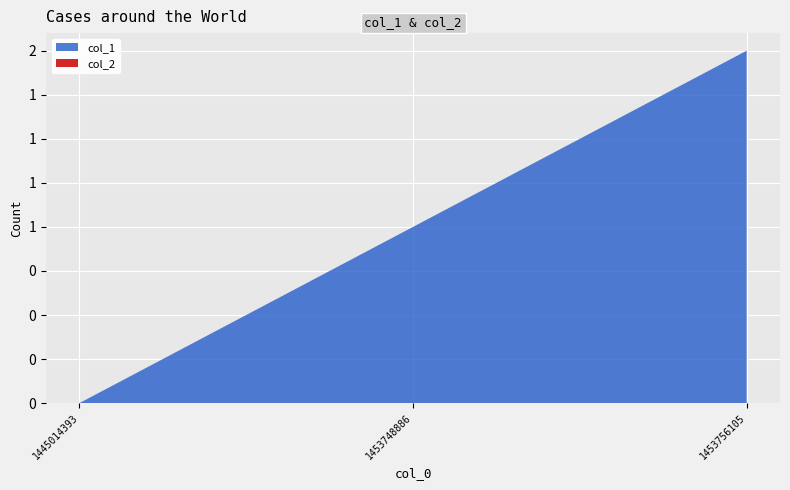

Reading left to right, extract all data points from this chart.

col_1: 0	1	2
col_2: 0	0	0